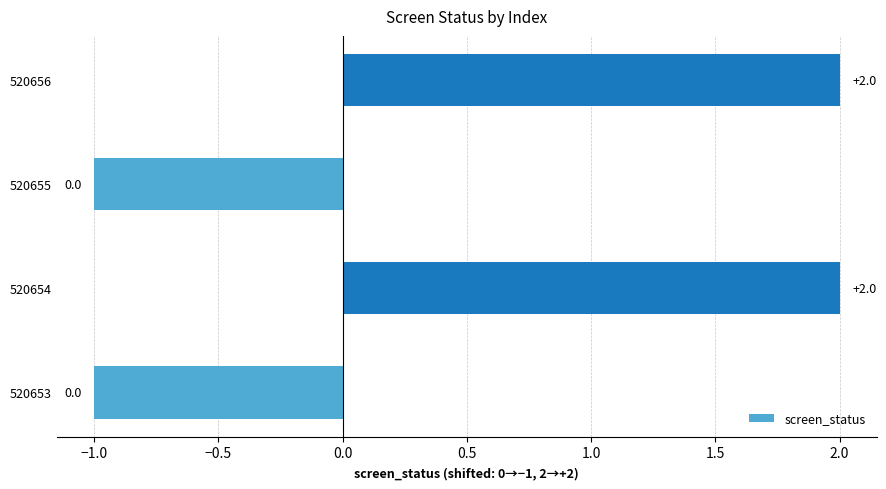

The value at 520655 is -1. True or false?

True